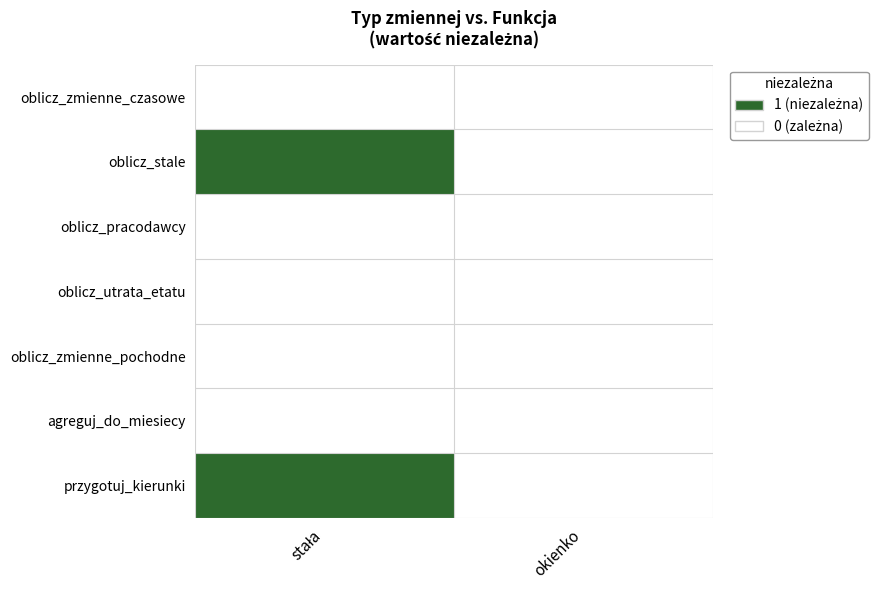

At how many categories does at least one series exceed 0?

1